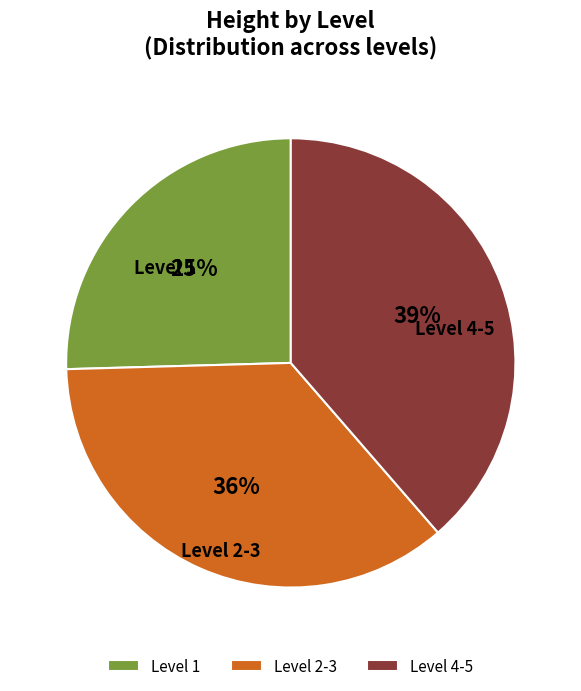

To the nearest percent, what portion does Level 2-3 represent?

36%